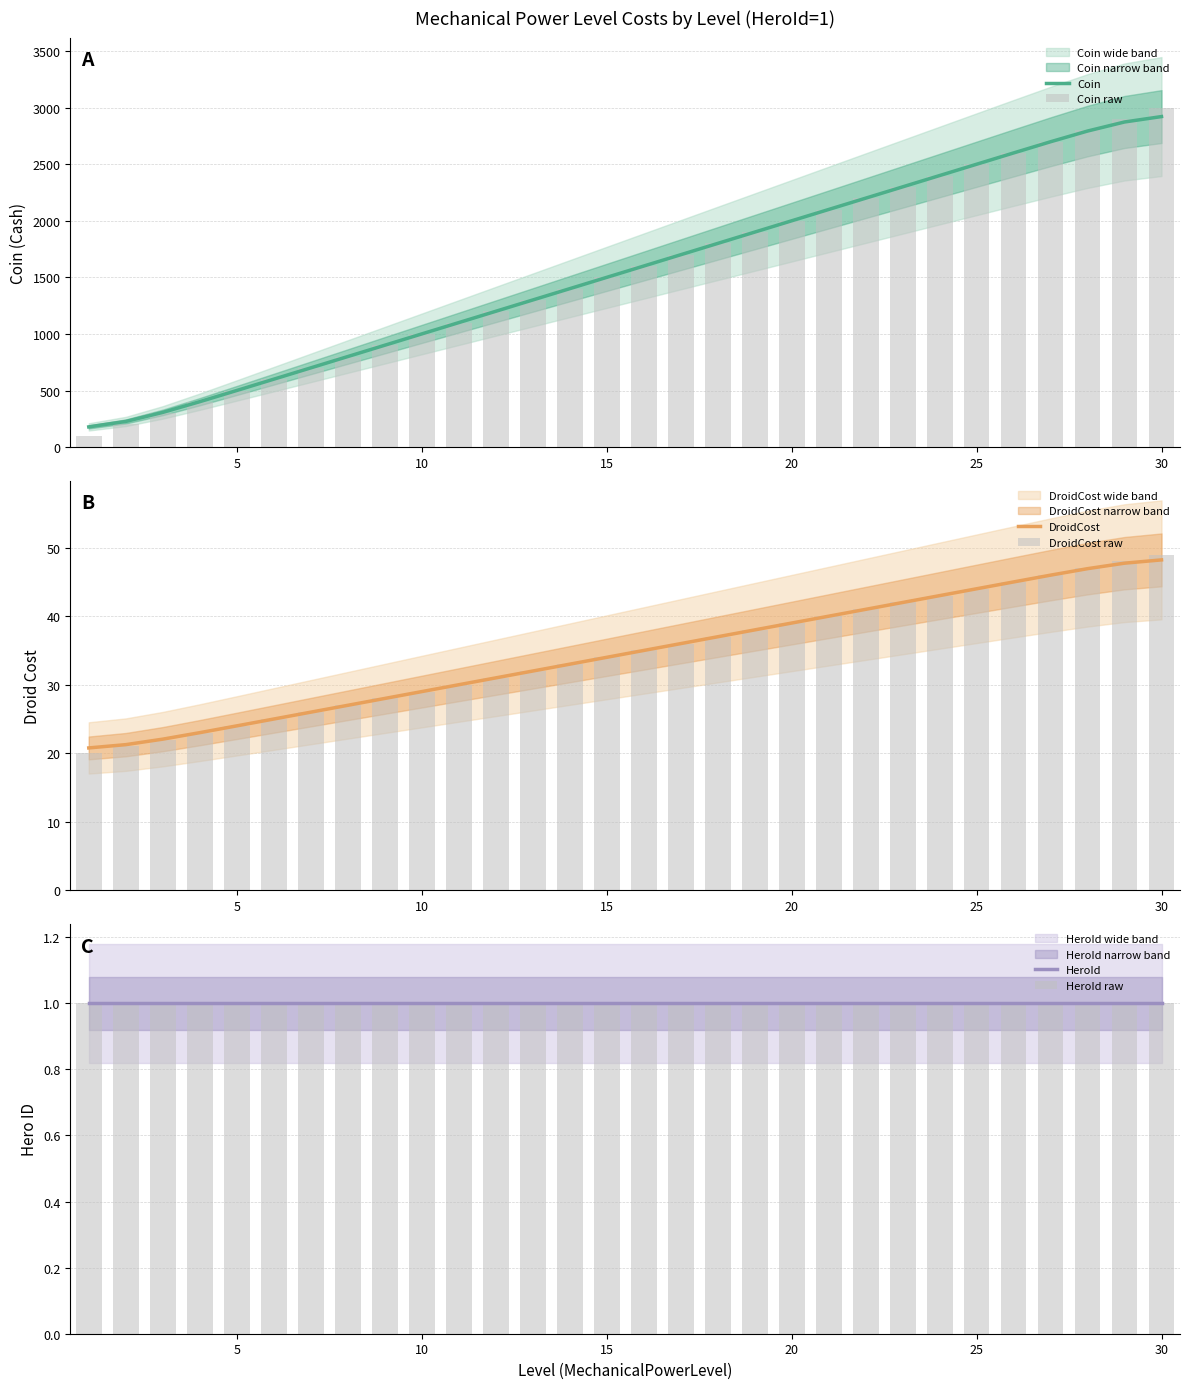

How many data points in DroidCost are above 35?

14